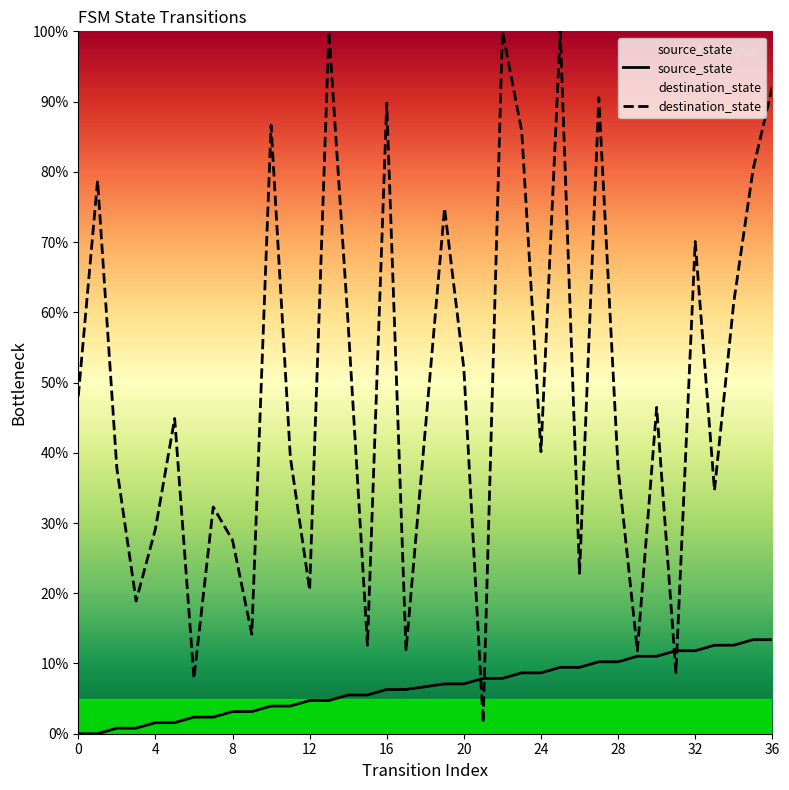

The value of destination_state at 12 is 11.2. True or false?

False